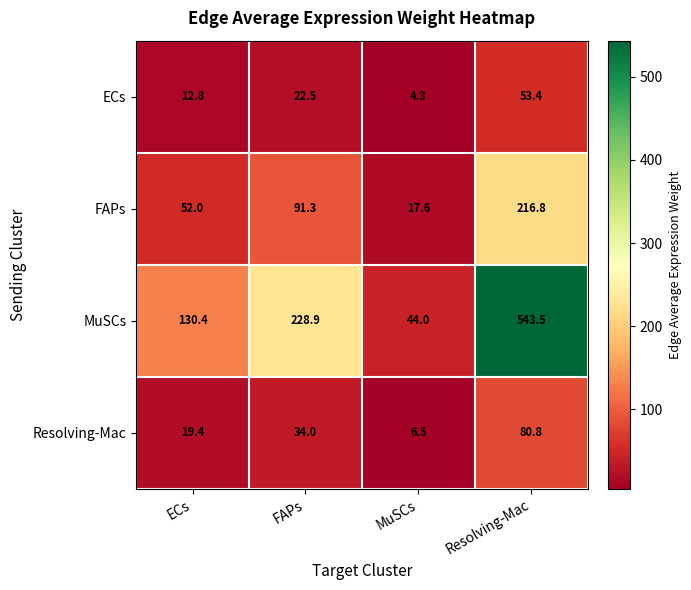

What is the smallest value displayed?

4.3